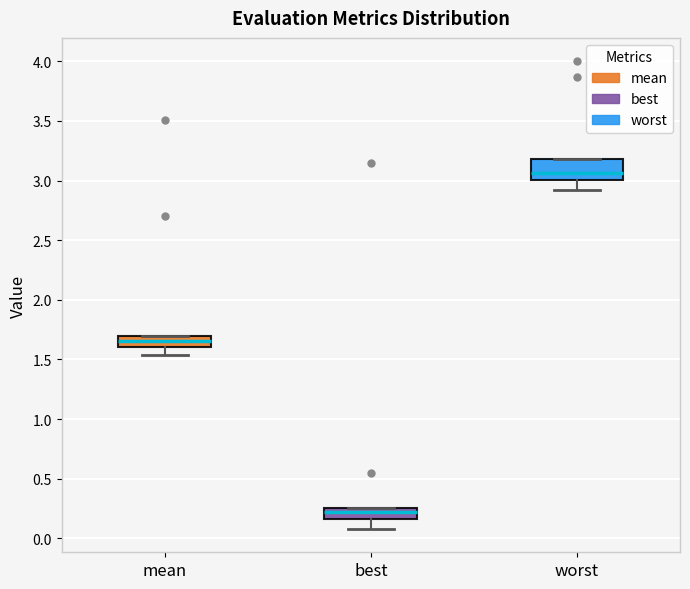

Which box's median line is the lowest?

best